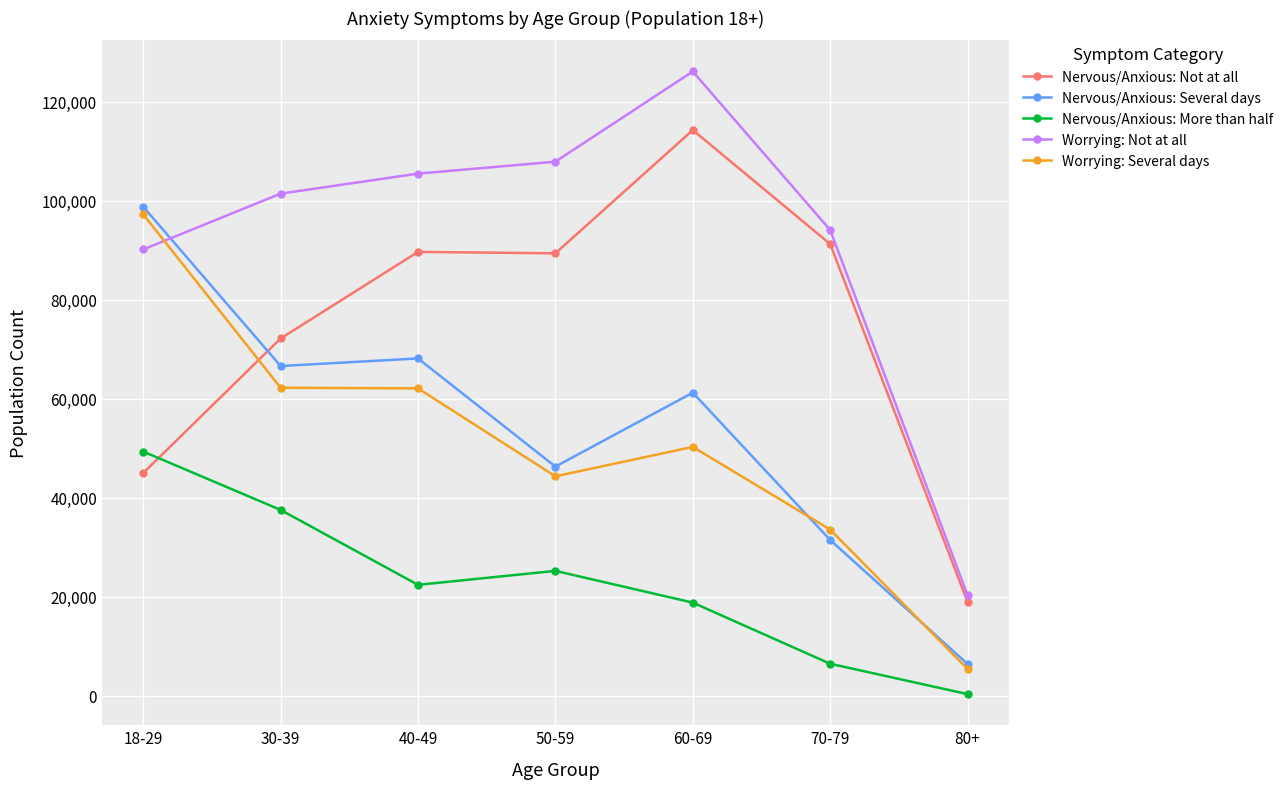

At which label is Nervous/Anxious: Several days closest to 52625?

50-59